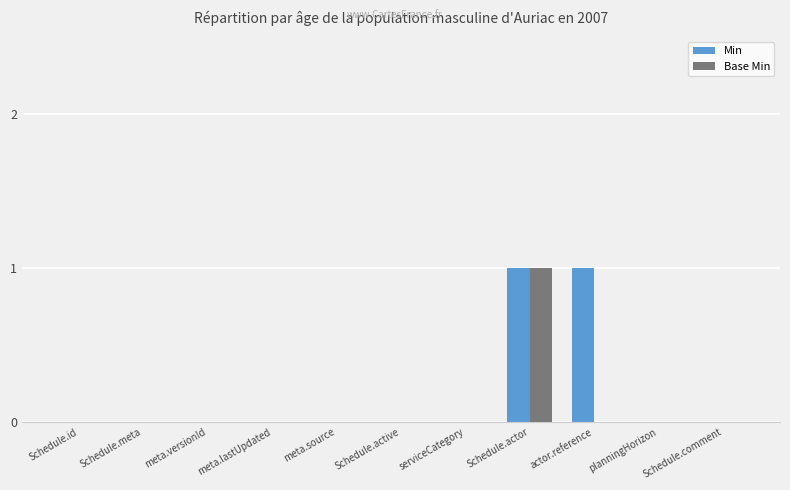

How many categories are shown in the chart?

11